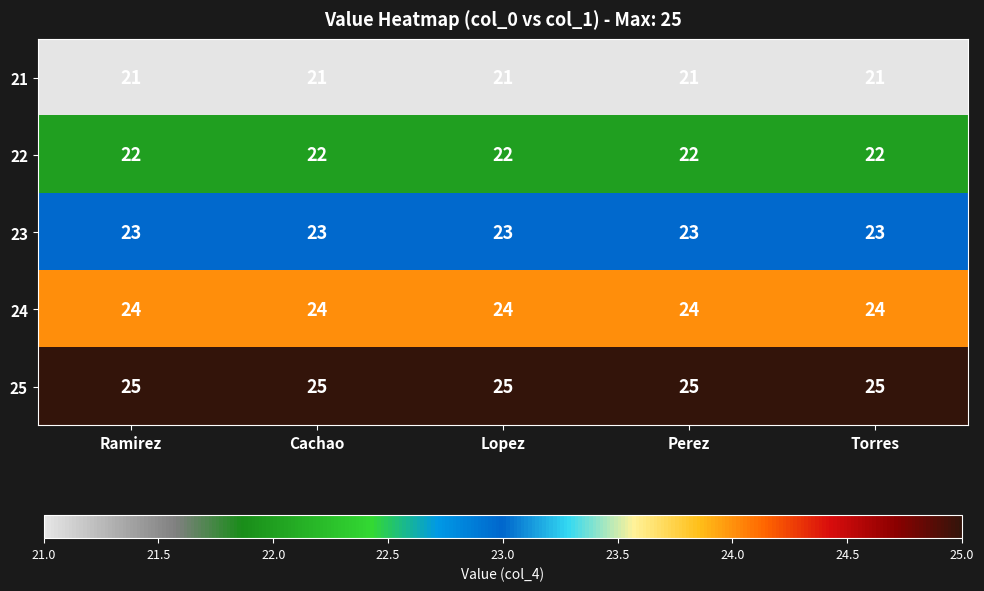

What is the difference between the highest and lowest values at Lopez?

4